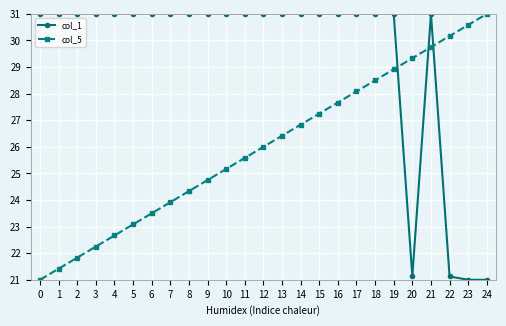

Which series changed the most between 5 and 7?

col_5